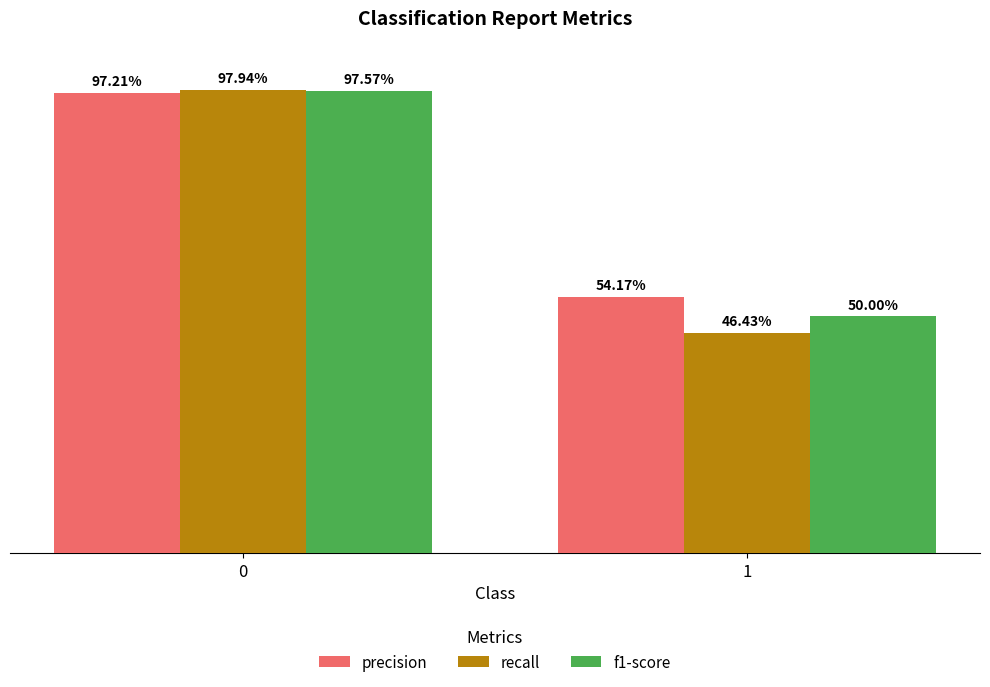

What is the approximate value of f1-score at 0?

1.0